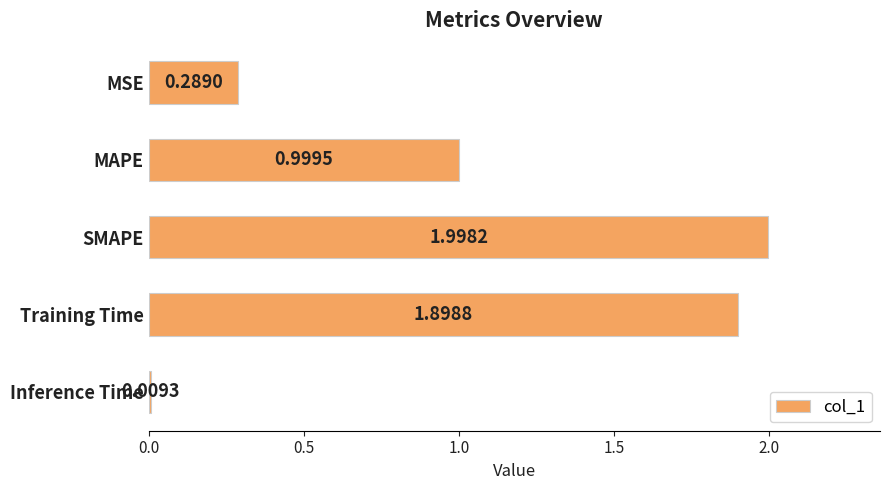

Rank the categories by value from highest to lowest.

SMAPE, Training Time, MAPE, MSE, Inference Time